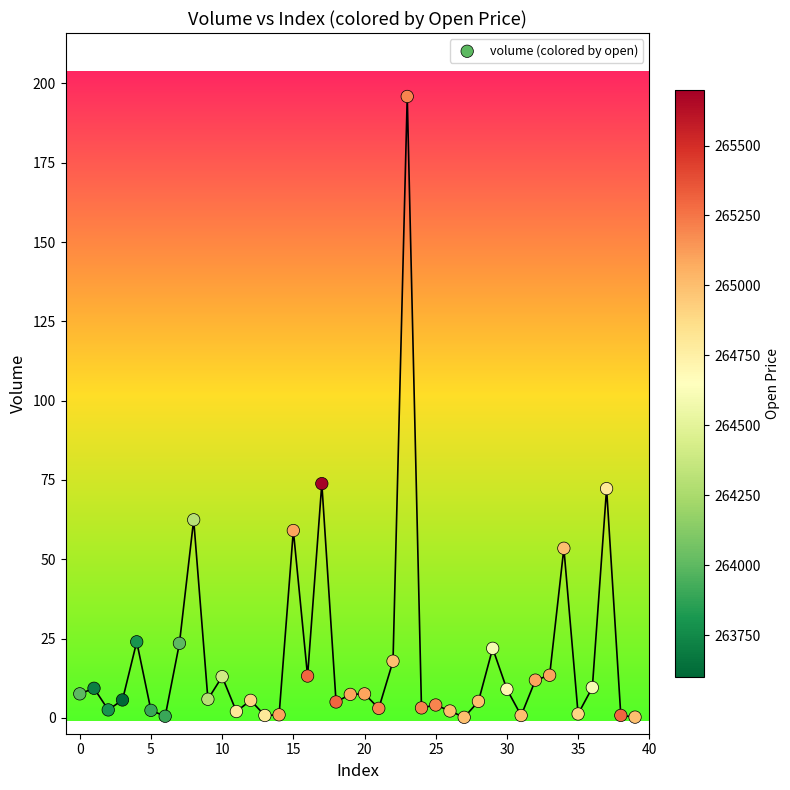

What is the range of Y values (max minus min)?

195.7